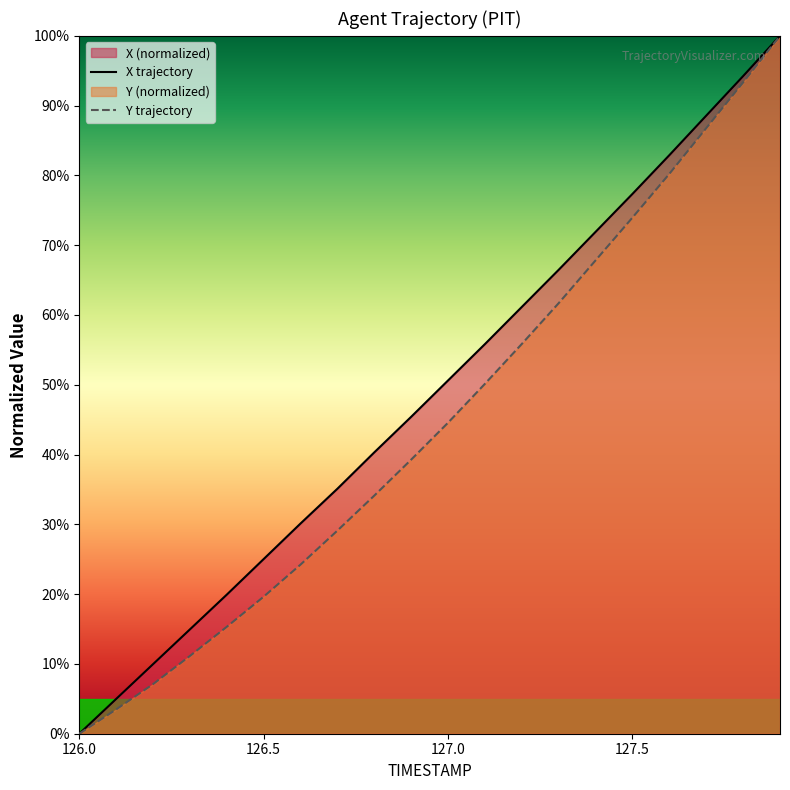

True or false: Y trajectory and X trajectory cross at least once.

False